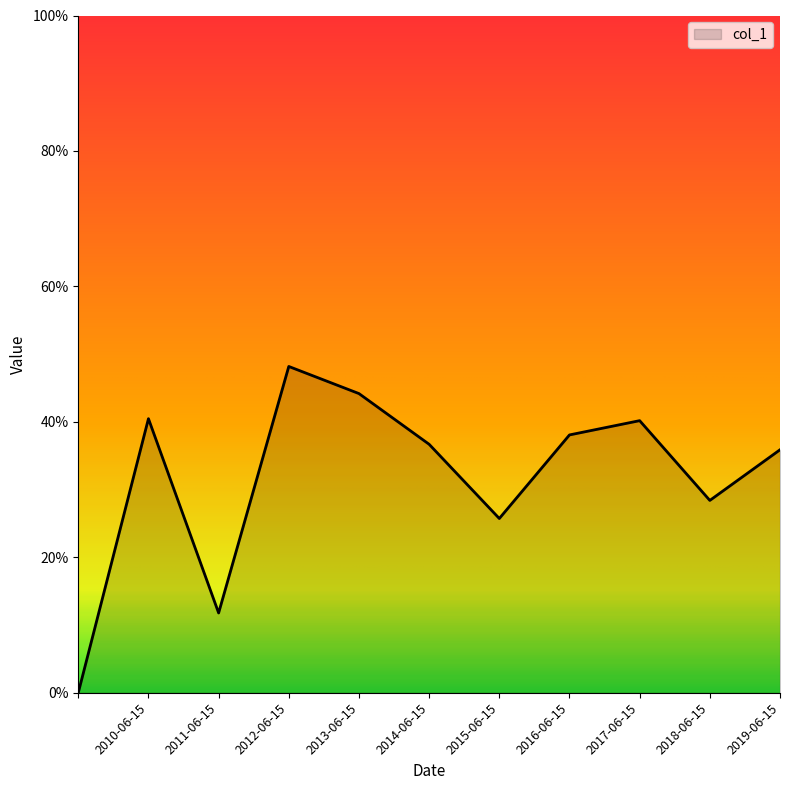

What is the value of the 9th point from the left?

0.4